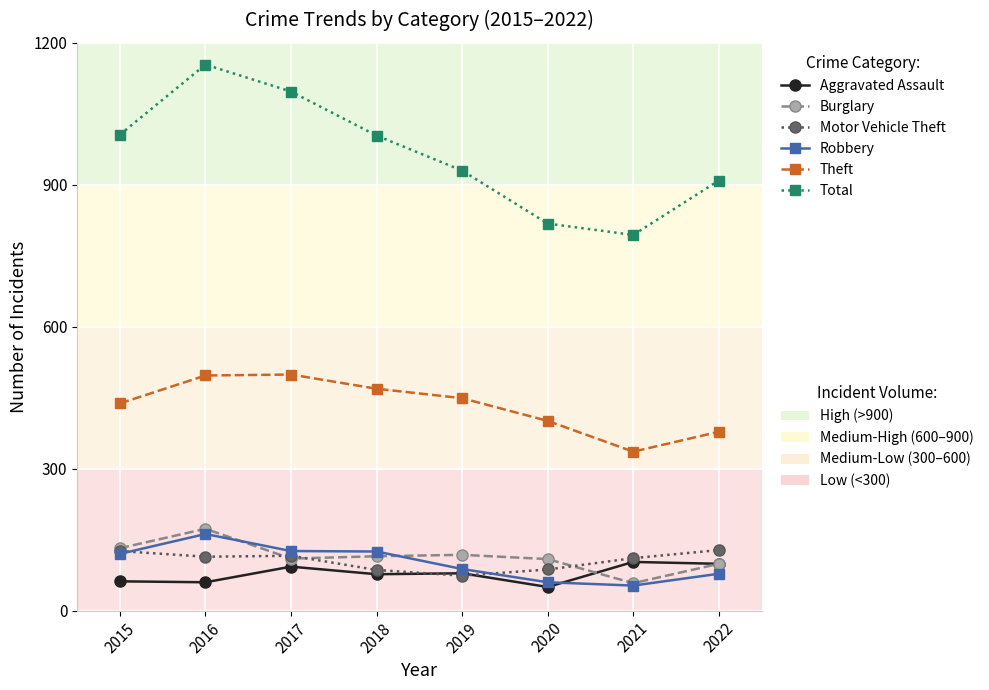

At which category is the sum across all series the highest?

2016